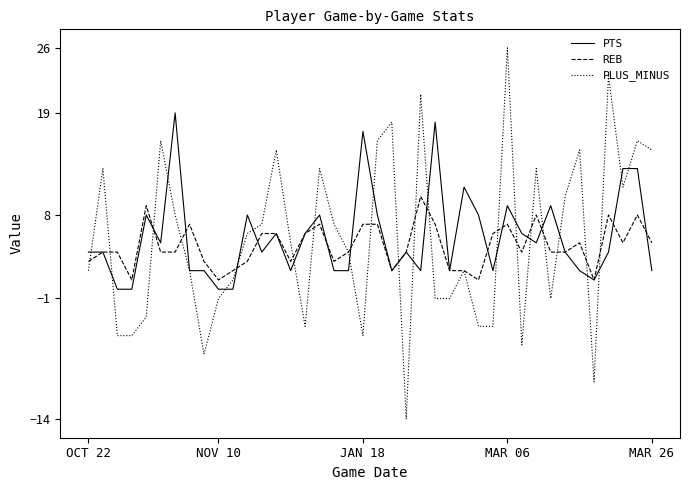

Rank the series by their maximum value, from highest to lowest.

PLUS_MINUS, PTS, REB